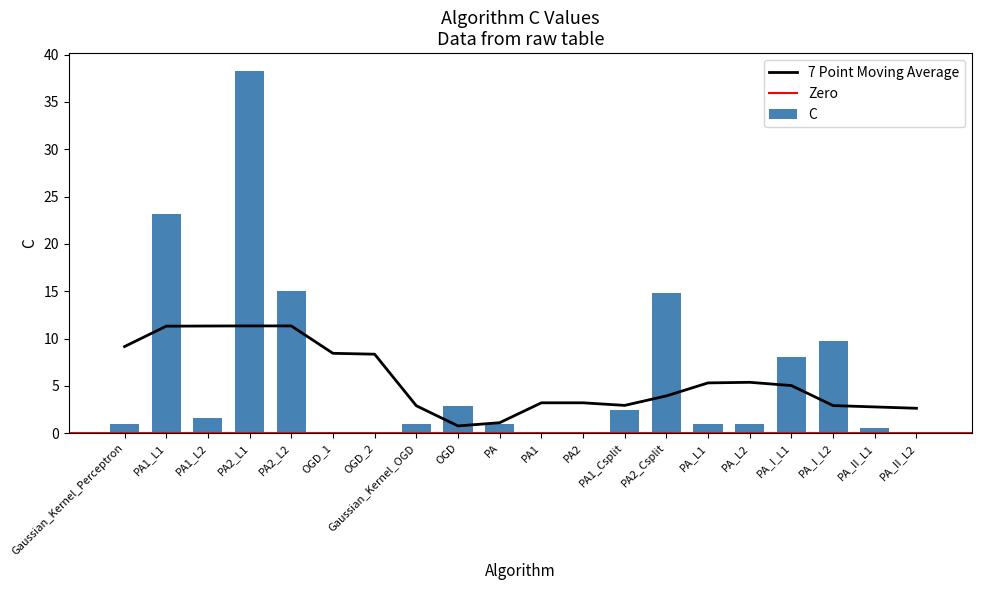

What position from the right is PA?

11